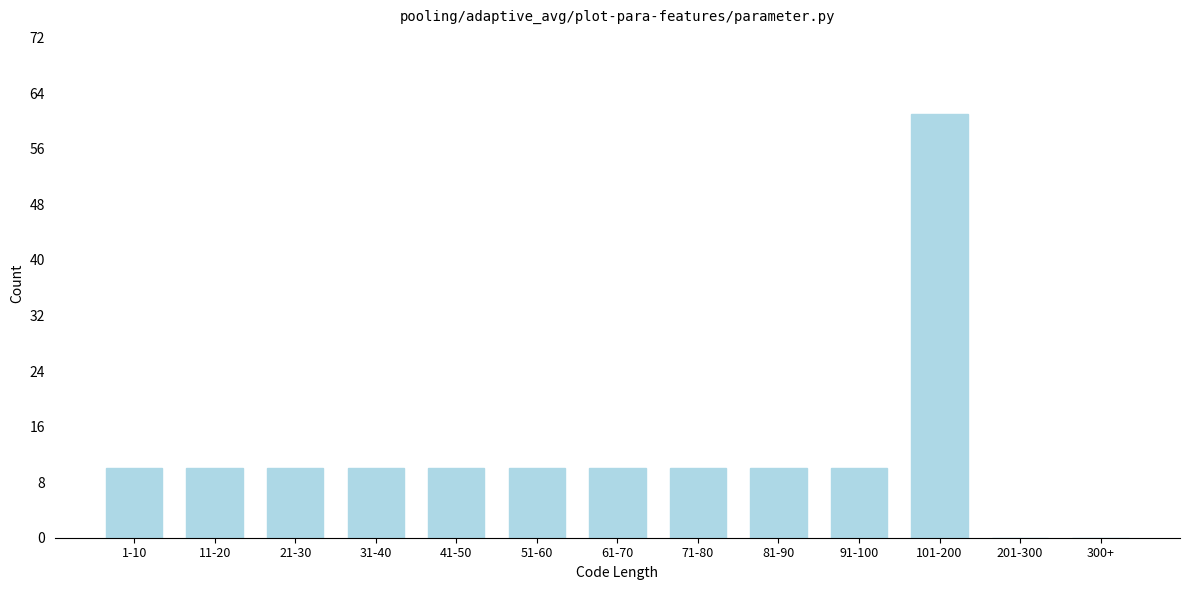

Reading right to left, extract all data points from this chart.

300+=0	201-300=0	101-200=61	91-100=10	81-90=10	71-80=10	61-70=10	51-60=10	41-50=10	31-40=10	21-30=10	11-20=10	1-10=10